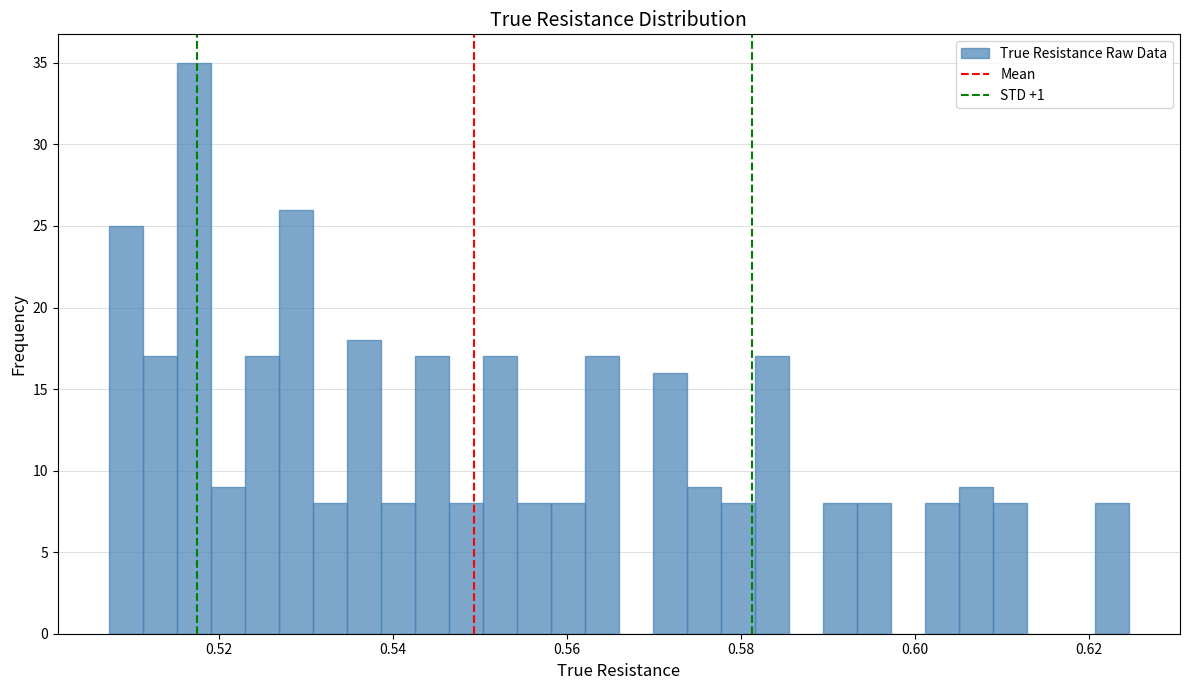

Around what value on the x-axis is the tallest bar? Give the approximate position of its centre, as read against the axis.

0.518